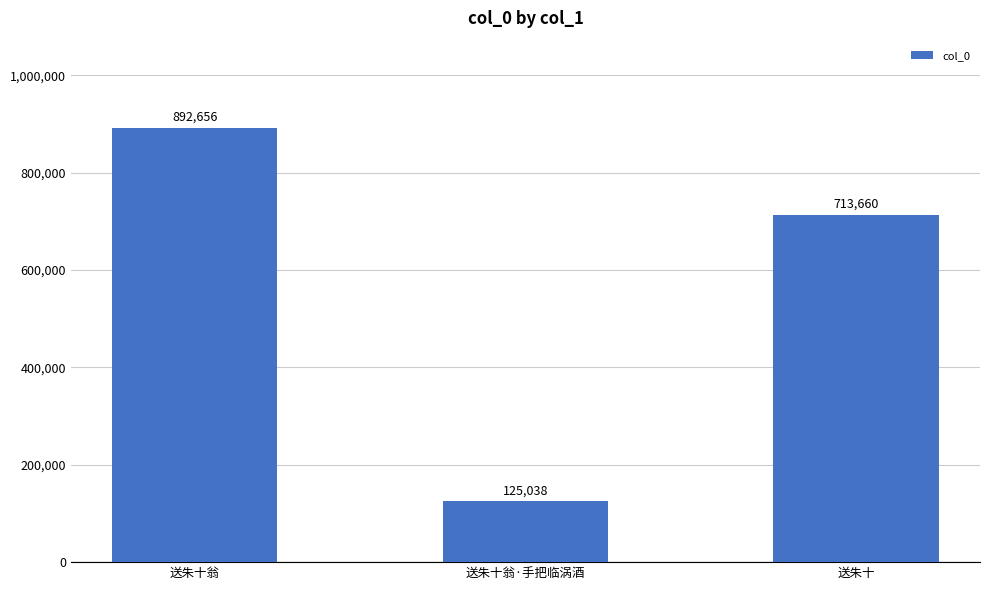

Which category has the highest value across all series?

送朱十翁